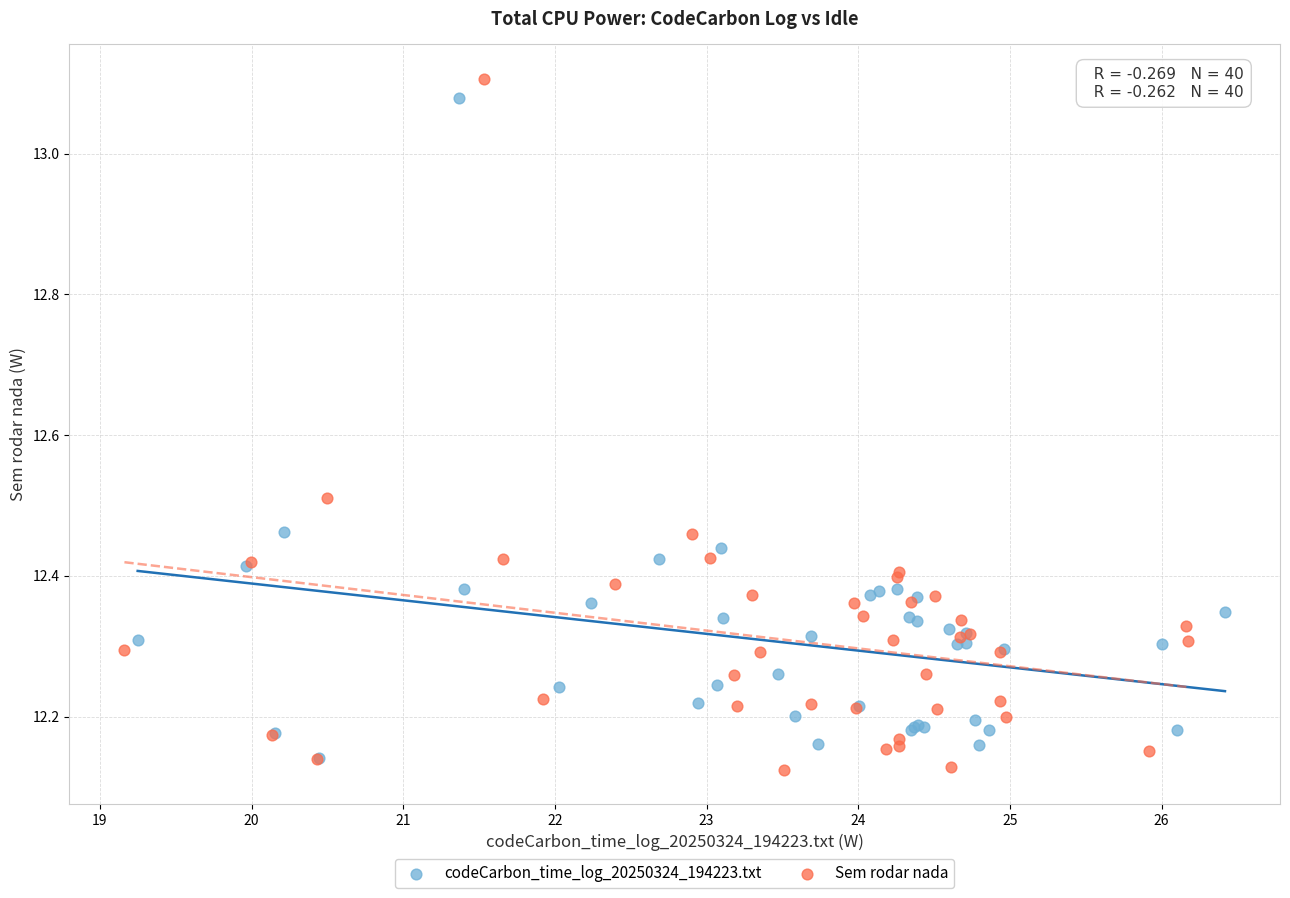

Which series has the widest spread of Y values?

Sem rodar nada